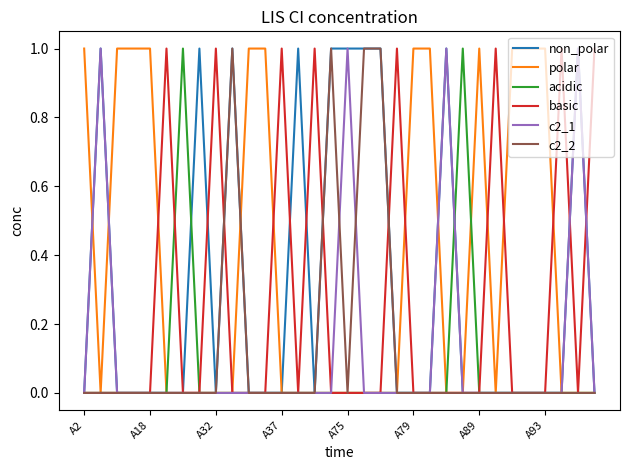

Which series has the largest total across all categories?

polar